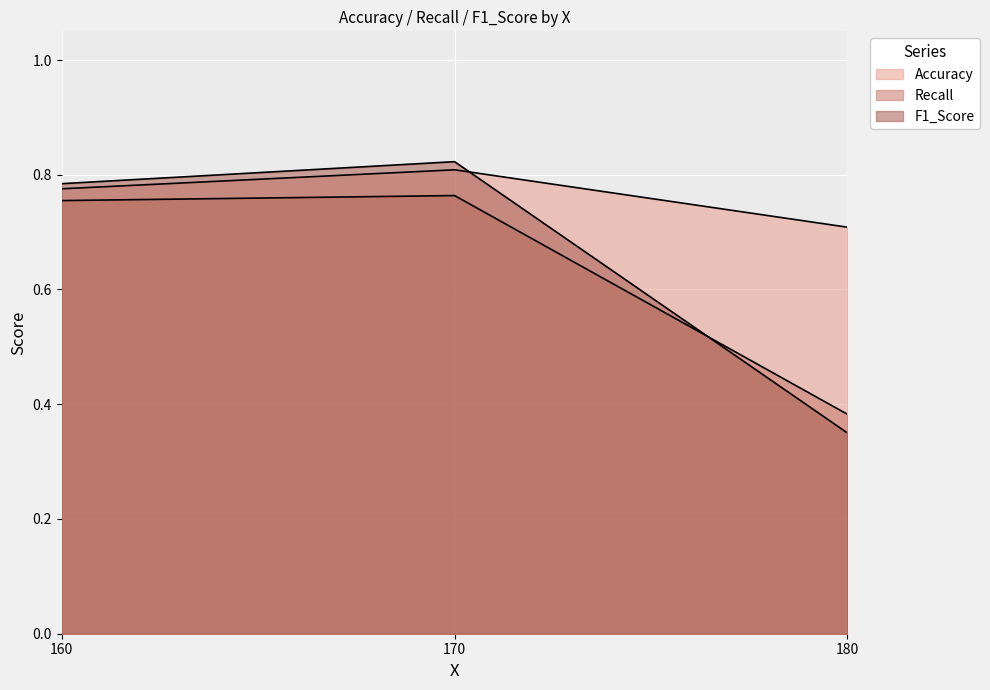

What is the maximum value shown in the chart?

0.8